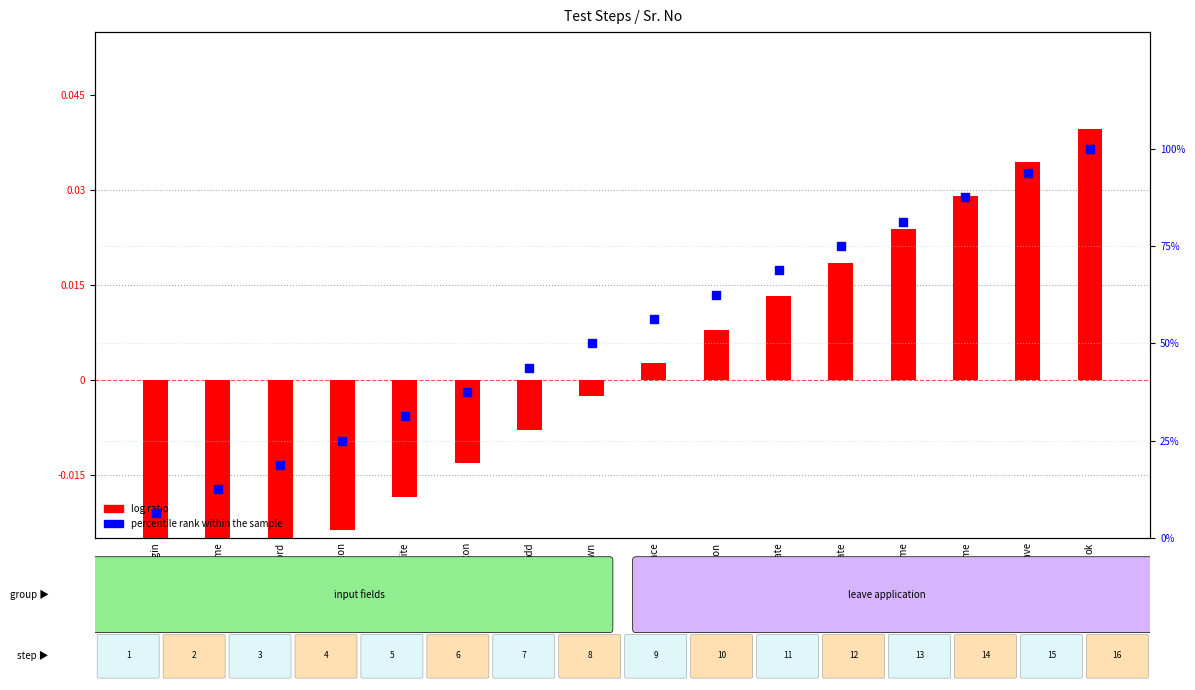

Which series has the largest total across all categories?

percentile rank within the sample